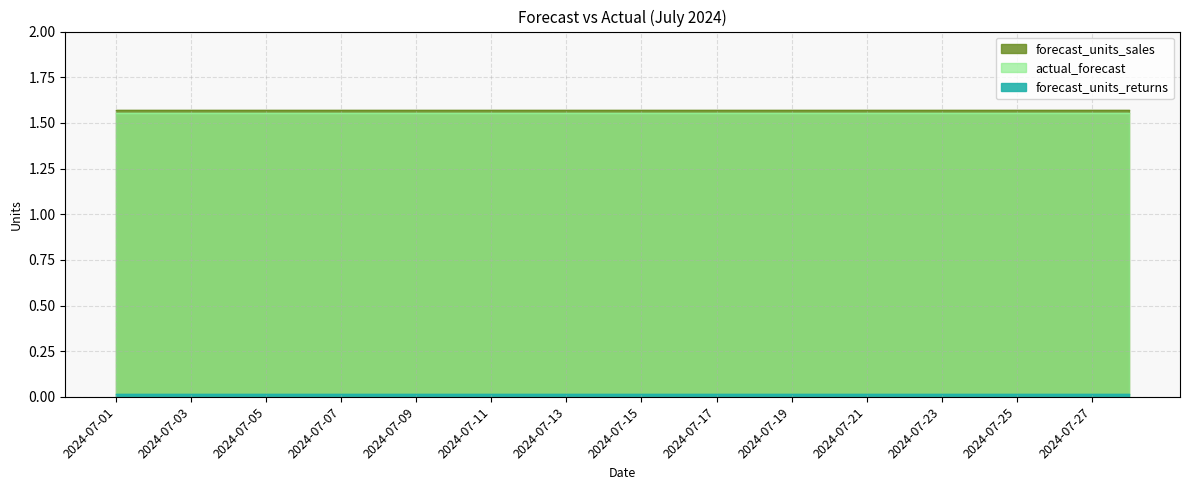

Does the chart have visible grid lines?

Yes